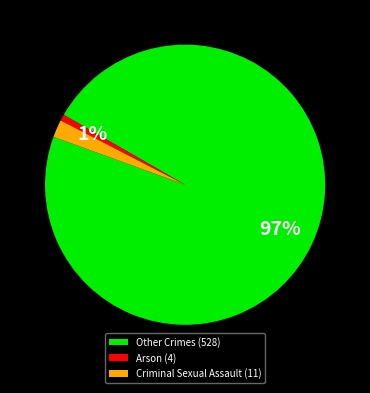

Is the sum of Arson (4) and Criminal Sexual Assault (11) greater than half?

No